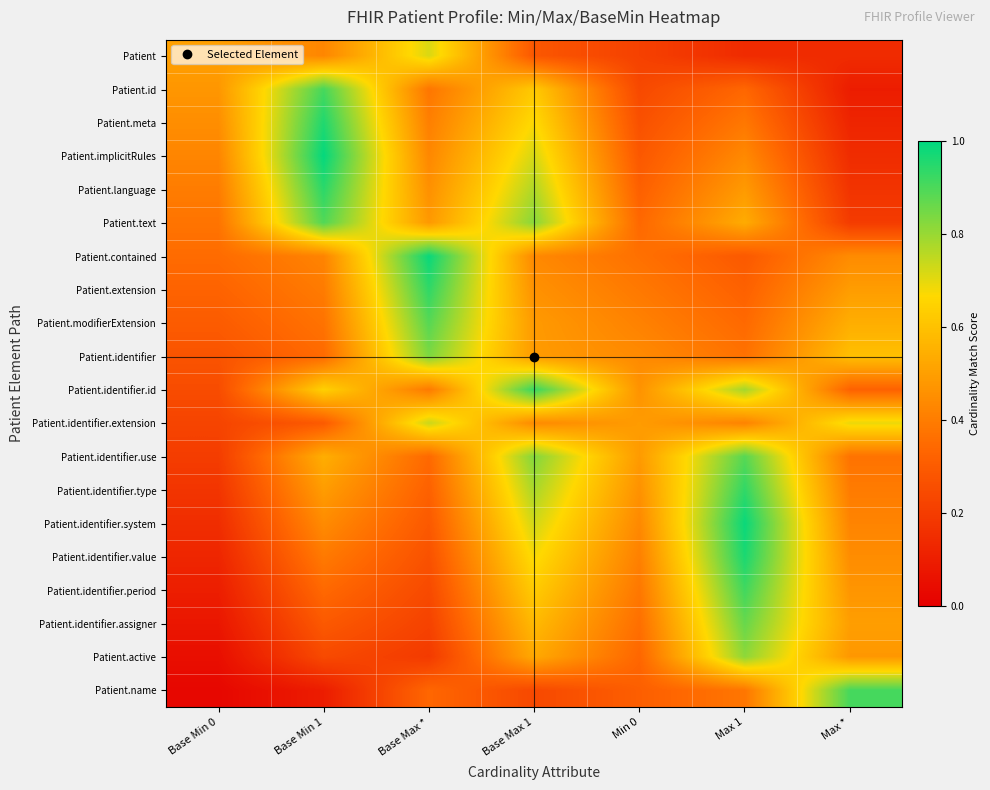

At which category is the sum across all series the highest?

Base Max 1